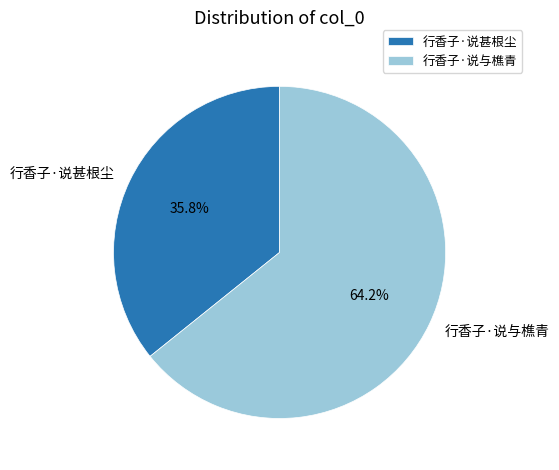

The 行香子·说甚根尘 slice represents 50% of the pie. True or false?

False